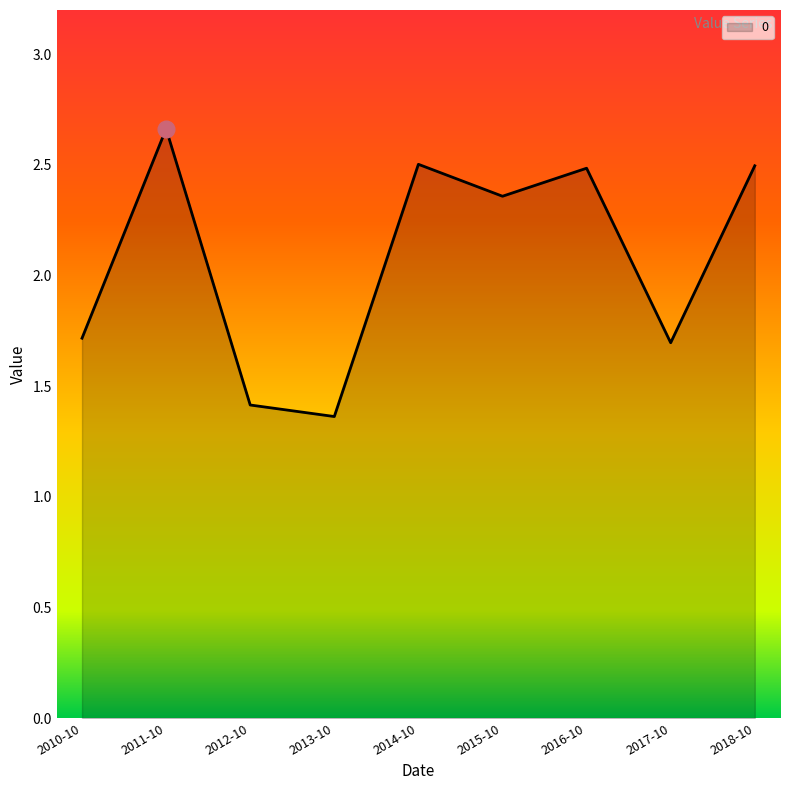

Where does the data first go above 2?

2011-10